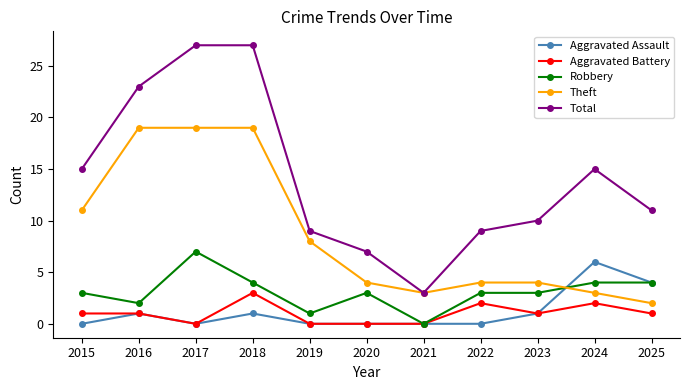

Reading left to right, extract all data points from this chart.

Aggravated Assault: 2015=0	2016=1	2017=0	2018=1	2019=0	2020=0	2021=0	2022=0	2023=1	2024=6	2025=4
Aggravated Battery: 2015=1	2016=1	2017=0	2018=3	2019=0	2020=0	2021=0	2022=2	2023=1	2024=2	2025=1
Robbery: 2015=3	2016=2	2017=7	2018=4	2019=1	2020=3	2021=0	2022=3	2023=3	2024=4	2025=4
Theft: 2015=11	2016=19	2017=19	2018=19	2019=8	2020=4	2021=3	2022=4	2023=4	2024=3	2025=2
Total: 2015=15	2016=23	2017=27	2018=27	2019=9	2020=7	2021=3	2022=9	2023=10	2024=15	2025=11